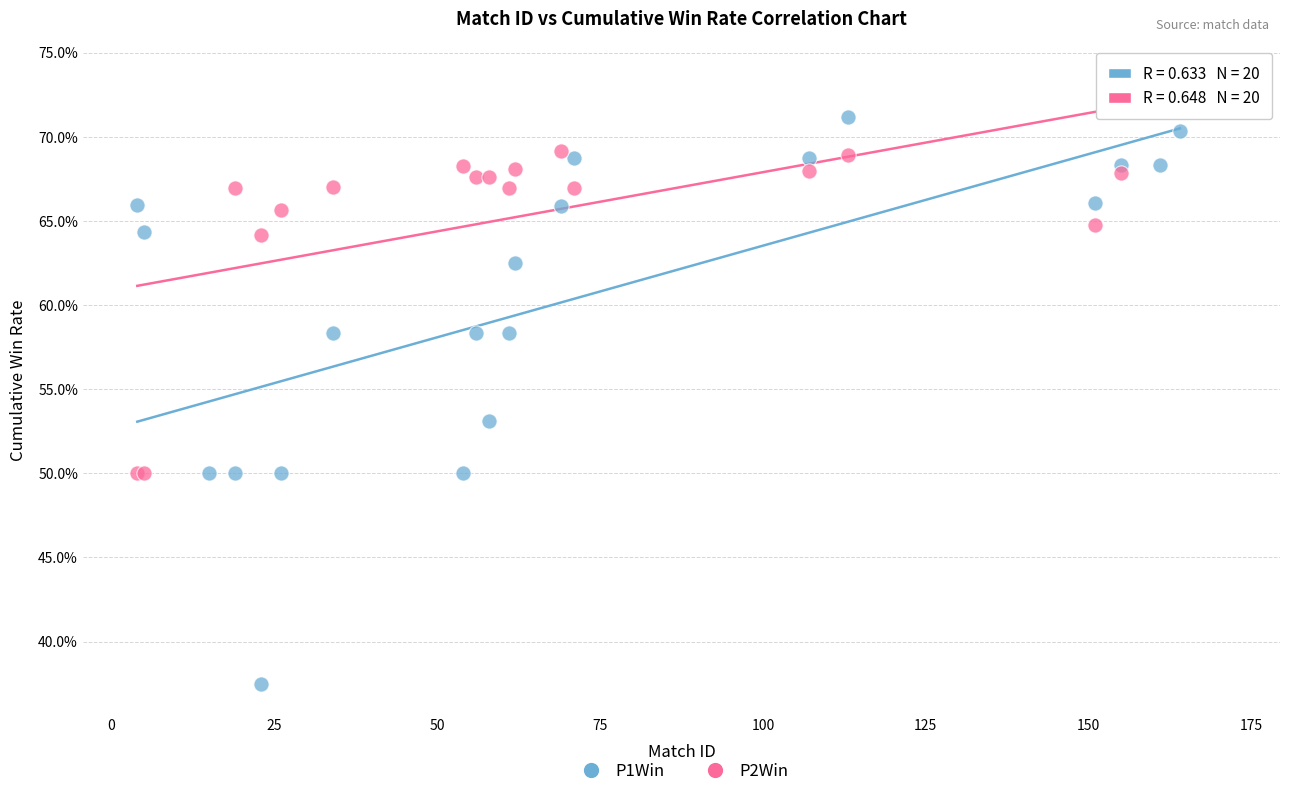

Which series has the widest spread of Y values?

P1Win